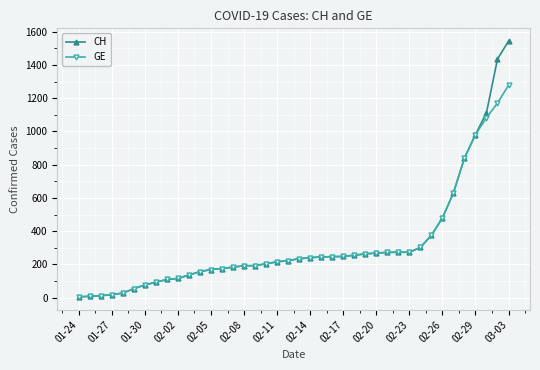

What is the maximum value for GE?

1278